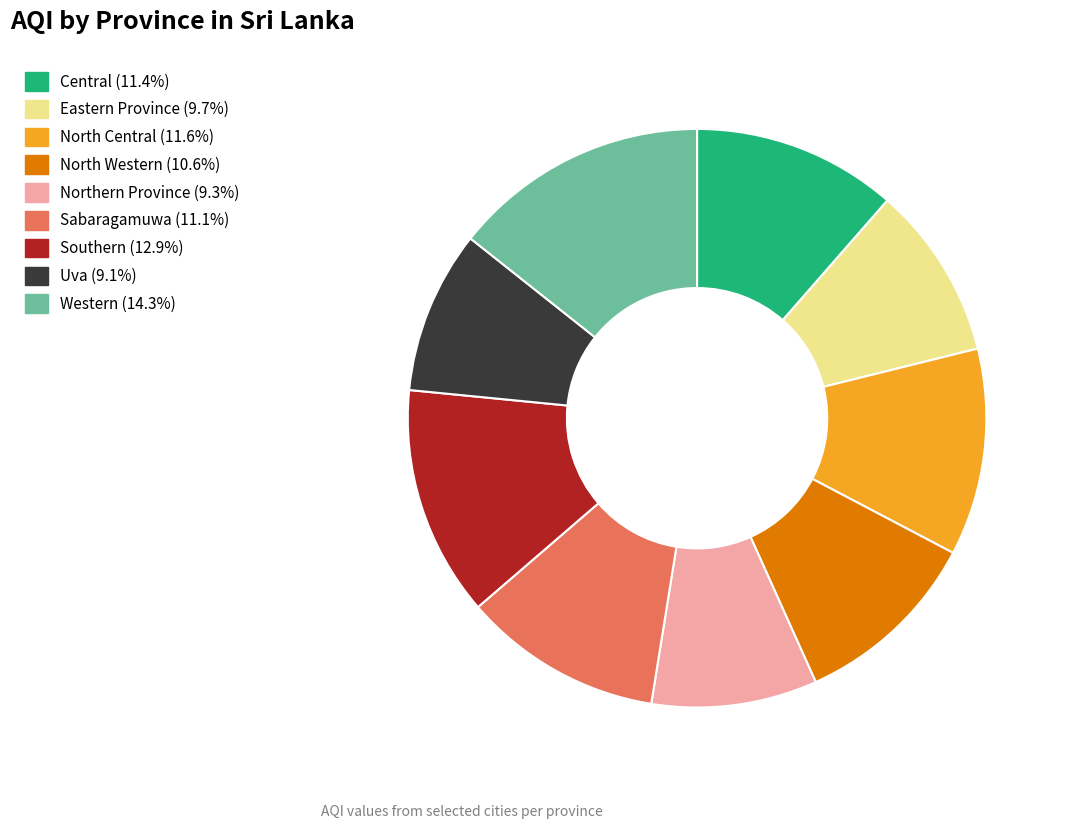

Does Eastern Province represent more than half of the total?

No